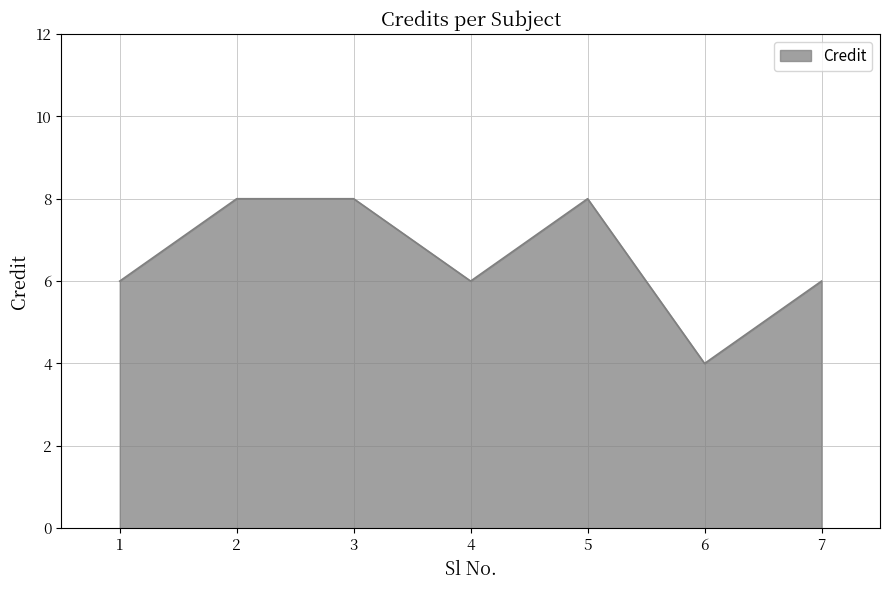

What is the maximum value shown in the chart?

8